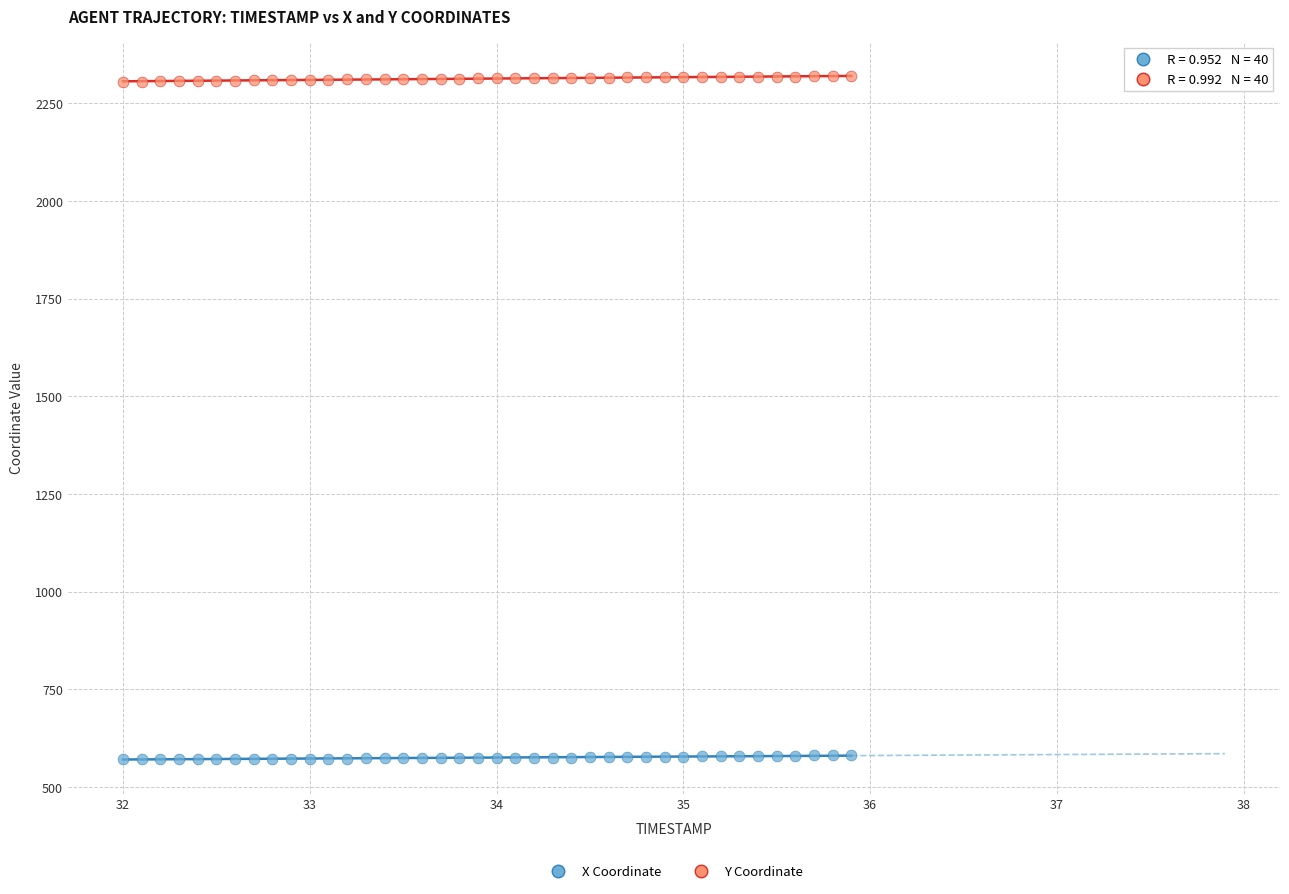

Which series reaches the maximum Y coordinate?

Y Coordinate